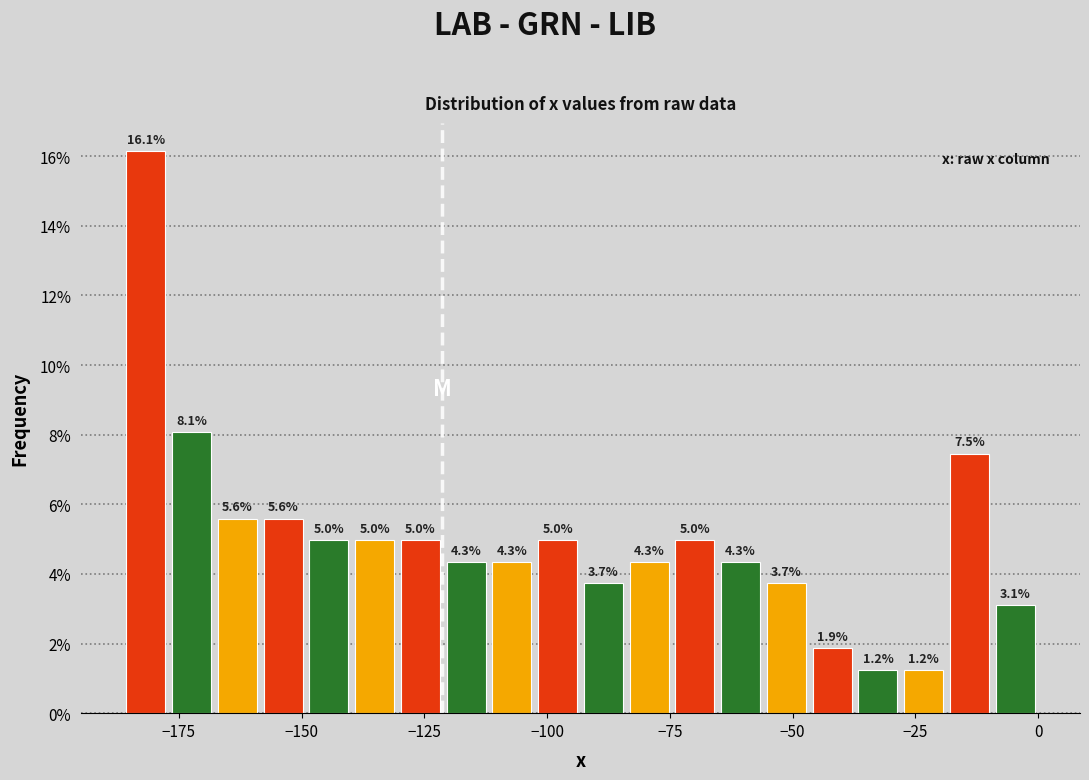

Read against the x-axis, roughly where is the centre of the tallest bar?

-180